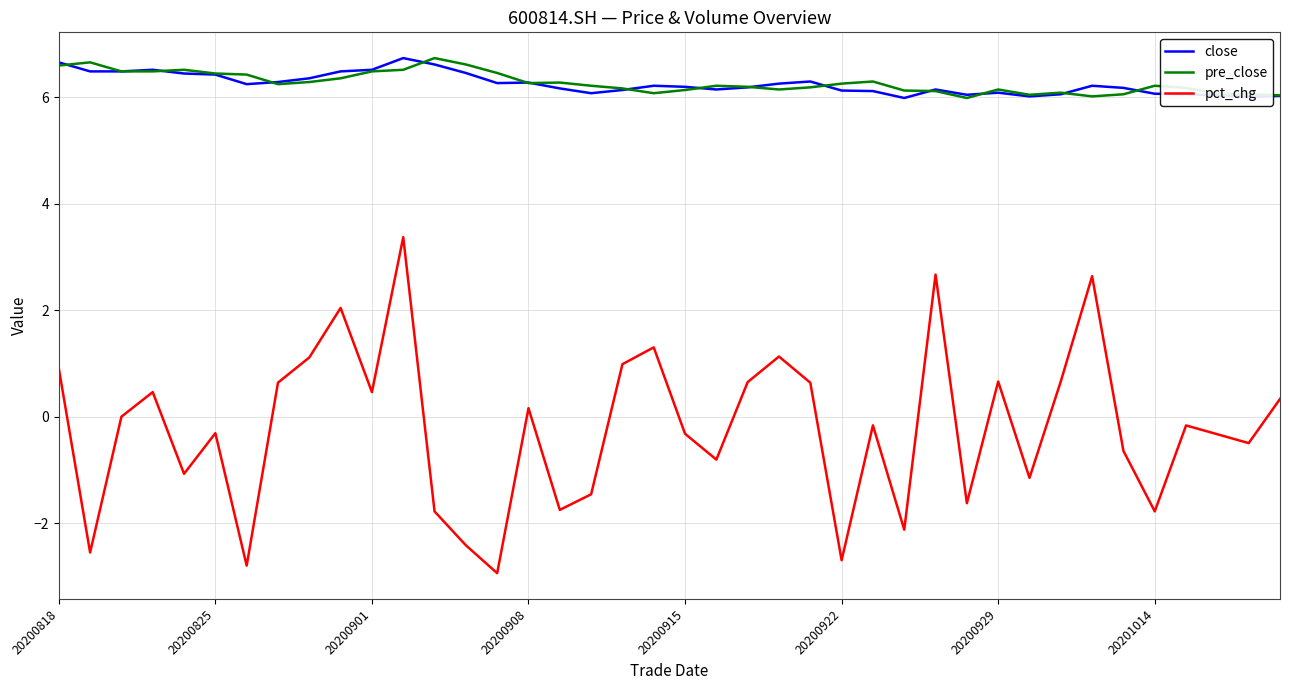

True or false: close and pct_chg intersect in this chart.

False